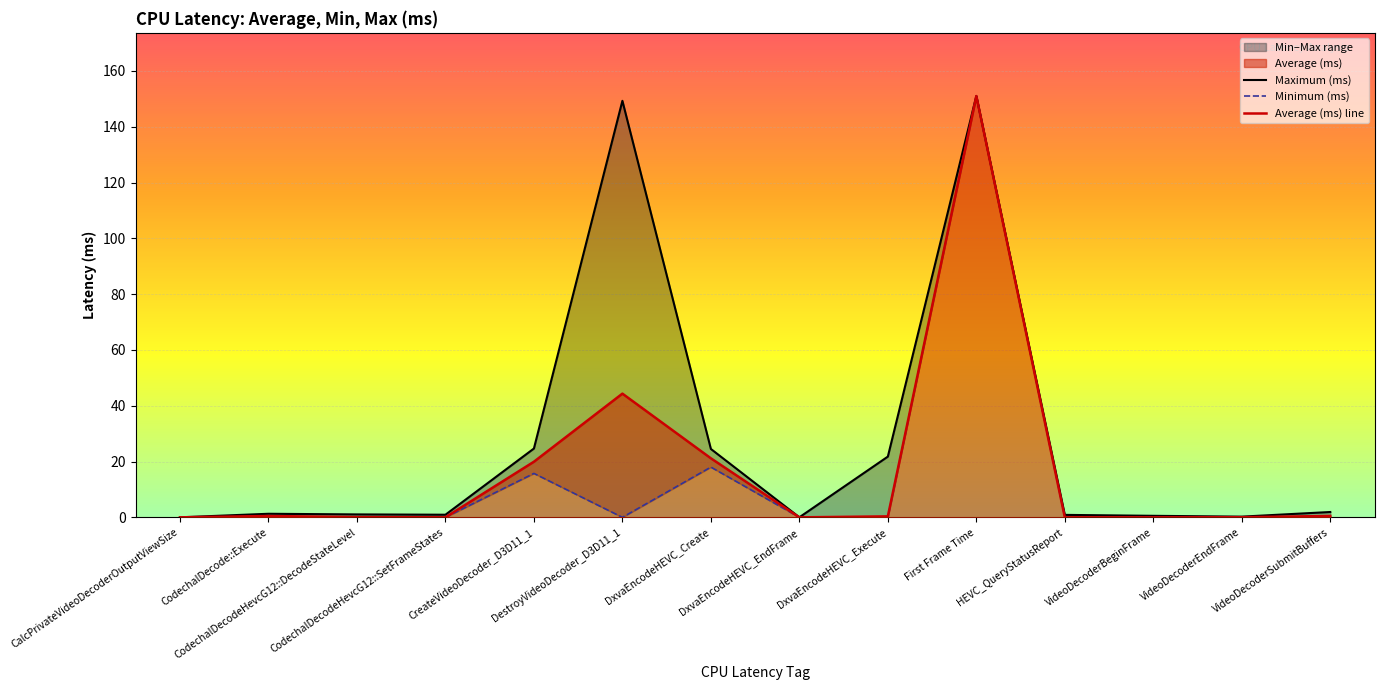

What is the label of the 12th point from the right?

CodechalDecodeHevcG12::DecodeStateLevel